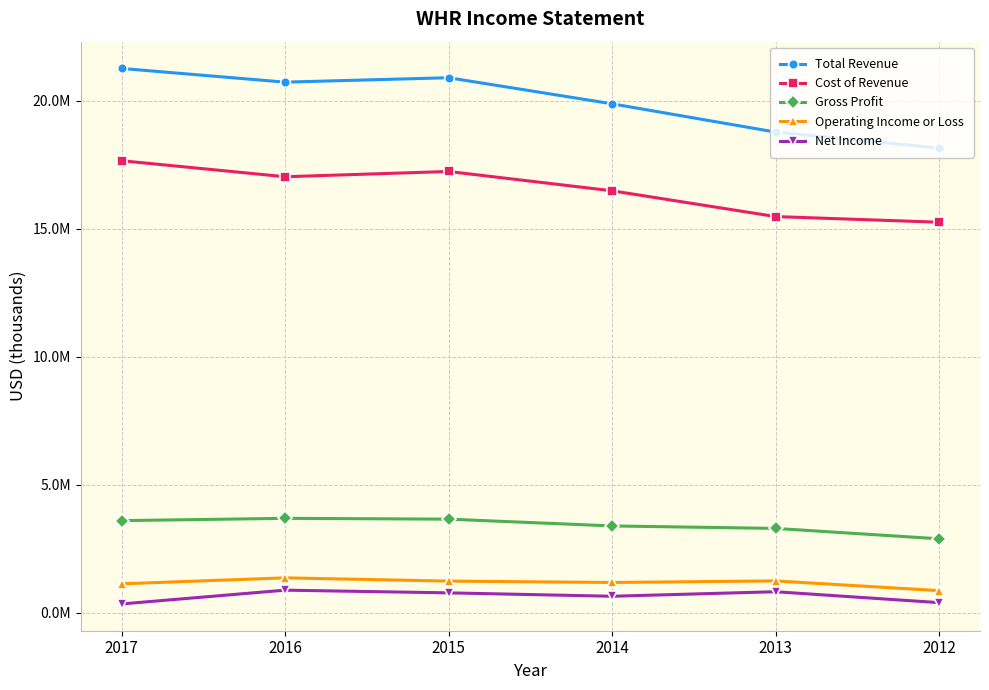

Where is the first local minimum for Cost of Revenue?

2016